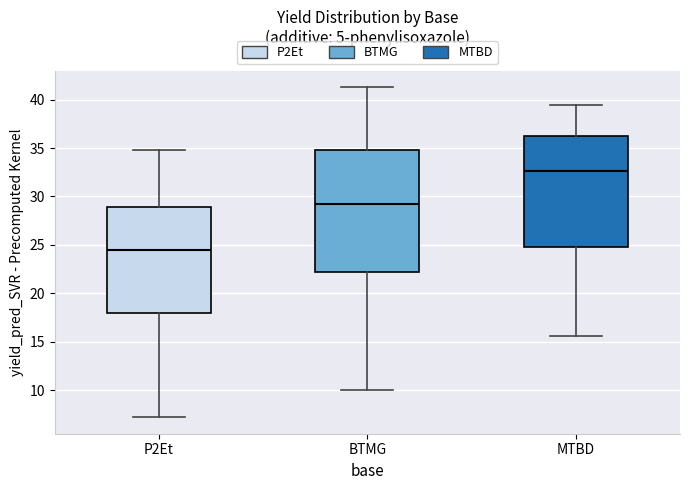

Reading left to right, read every box against the y-axis: the position of its median line, the range the box covers, and the ends of its whiskers. The values are not printed on the chart, so give them approximately, as read against the axis.

P2Et: median 24.5, box 18.0 to 29.0, whiskers 7.0 to 35.0
BTMG: median 29.0, box 22.0 to 34.5, whiskers 10.0 to 41.5
MTBD: median 32.5, box 25.0 to 36.5, whiskers 15.5 to 39.5